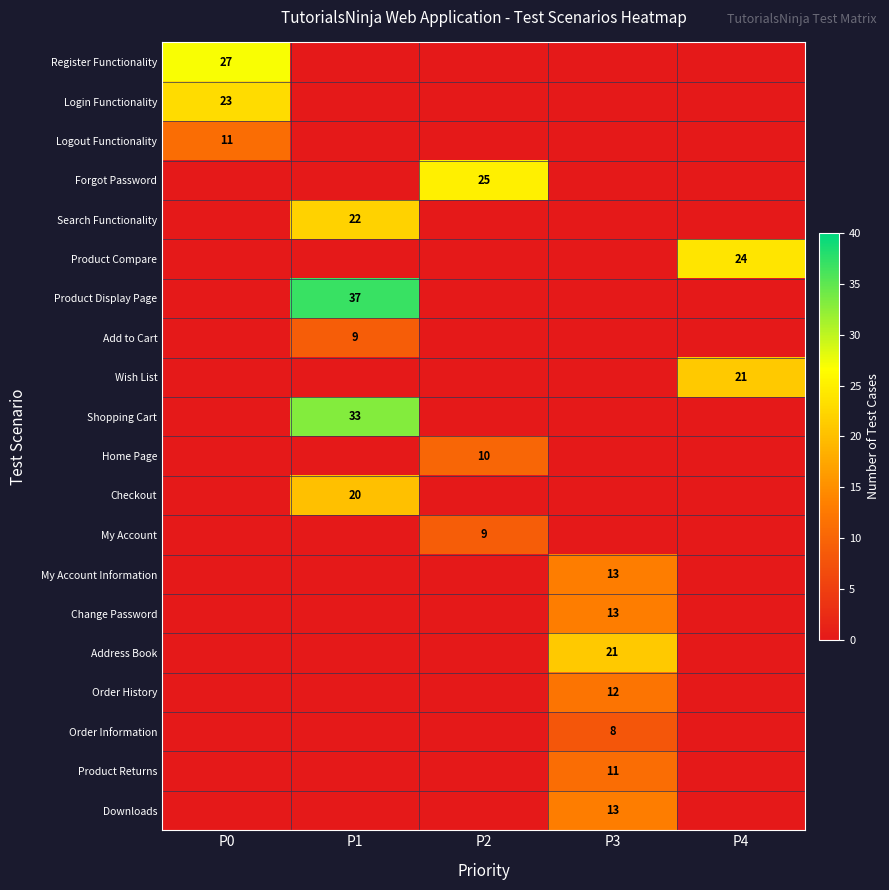

At how many categories does at least one series exceed 29?

1